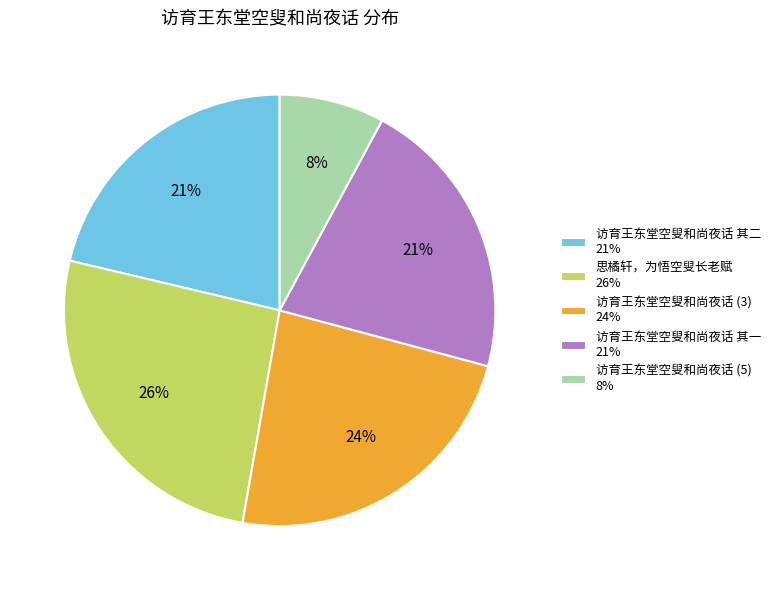

Count the number of slices in the pie.

5